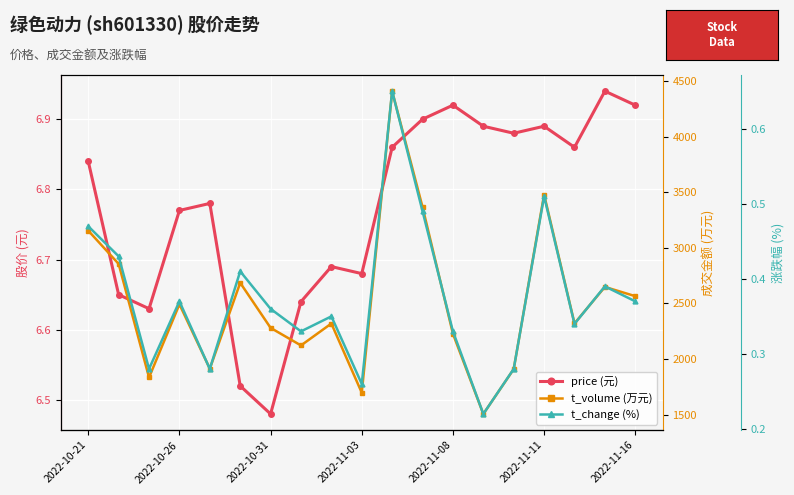

What is the difference between the maximum and second lowest values in the t_volume (万元) series?

2711.0